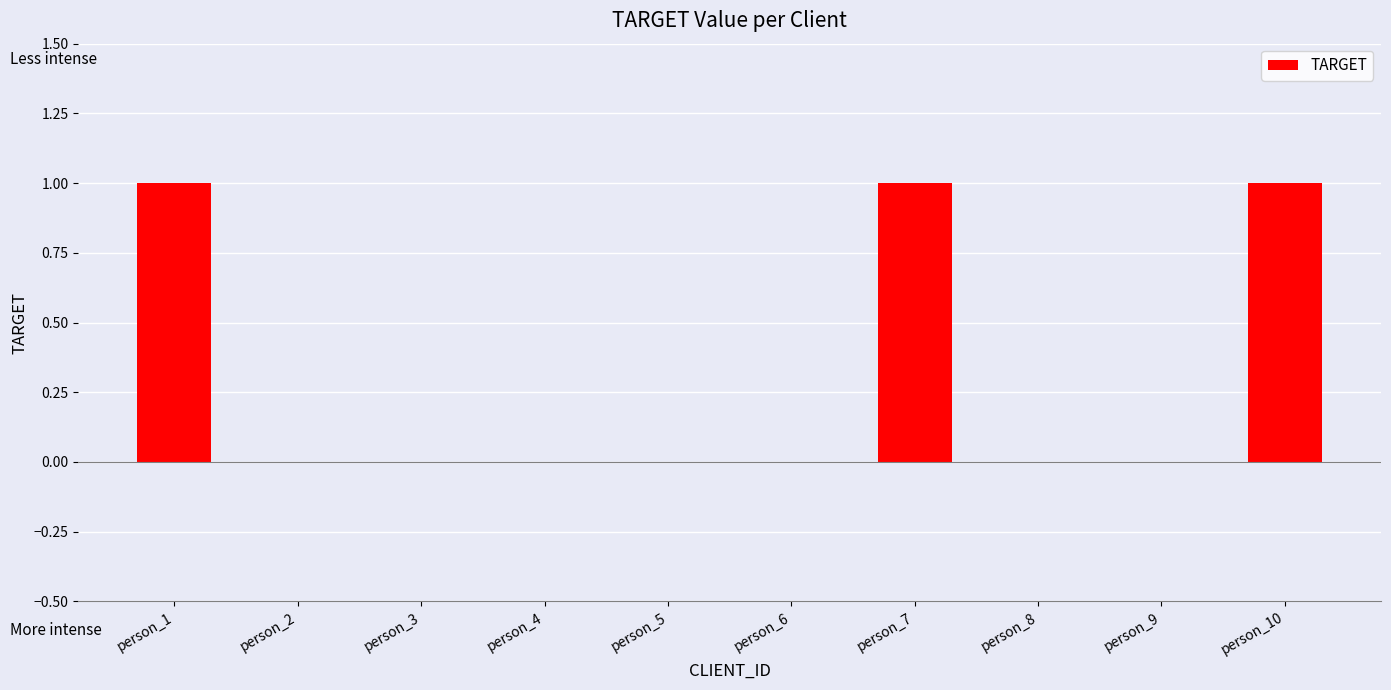

How many data points does each series have?

10